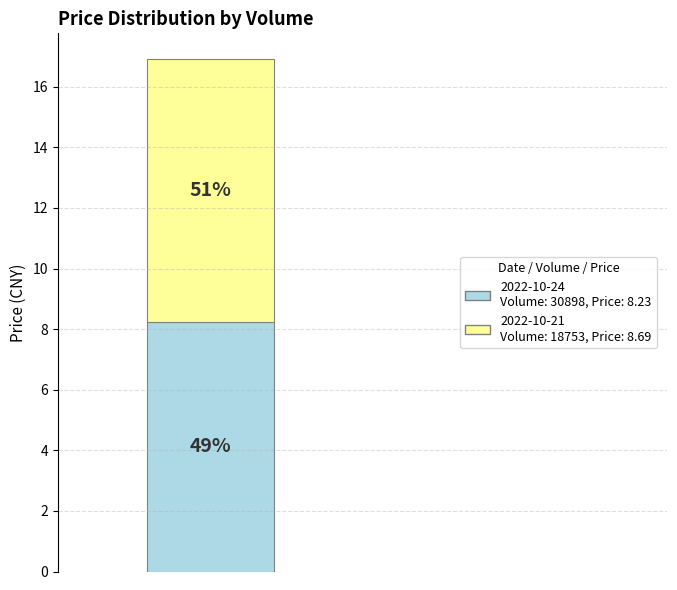

Is it true that 18753 is 64% of the pie?

False